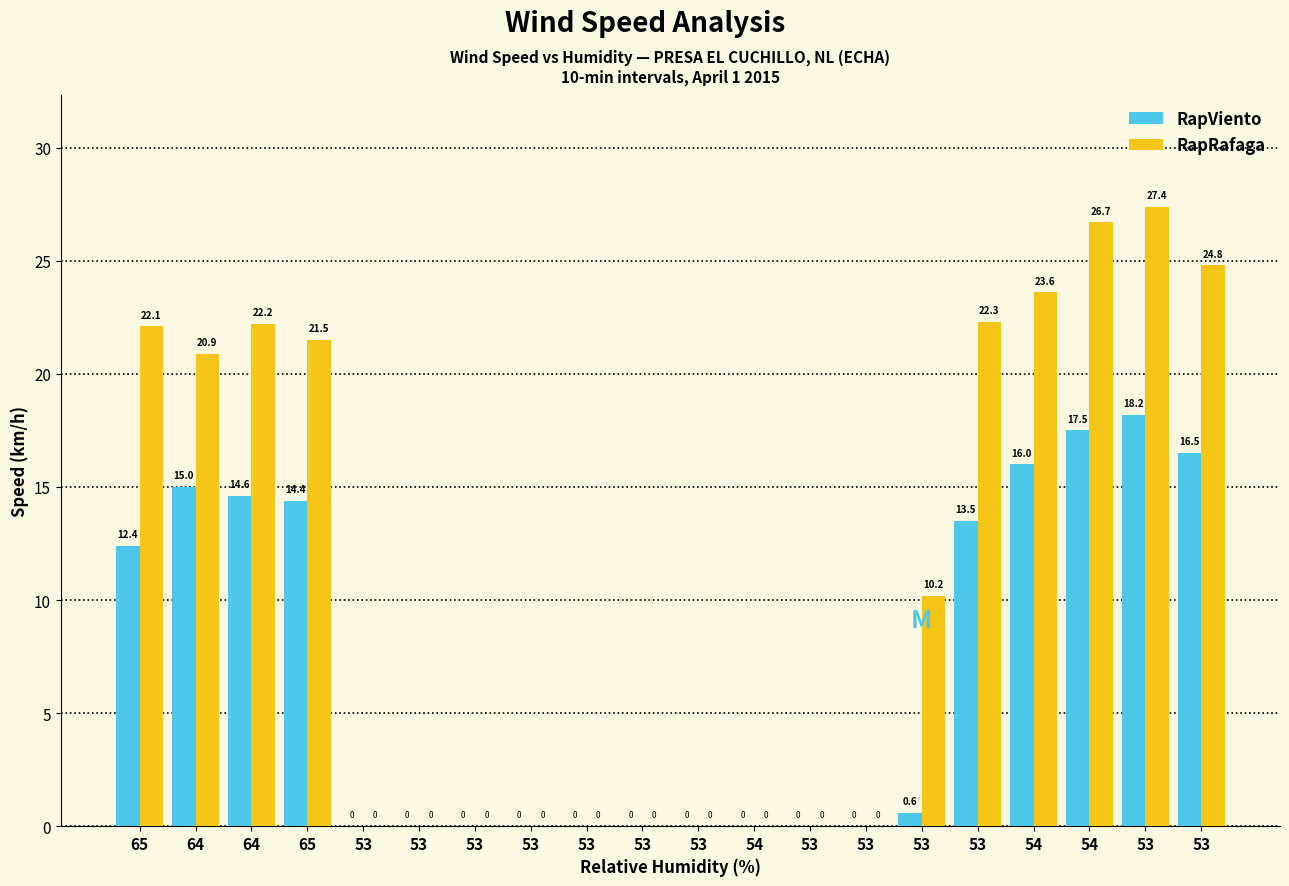

What is the label of the 12th bar from the left?

54